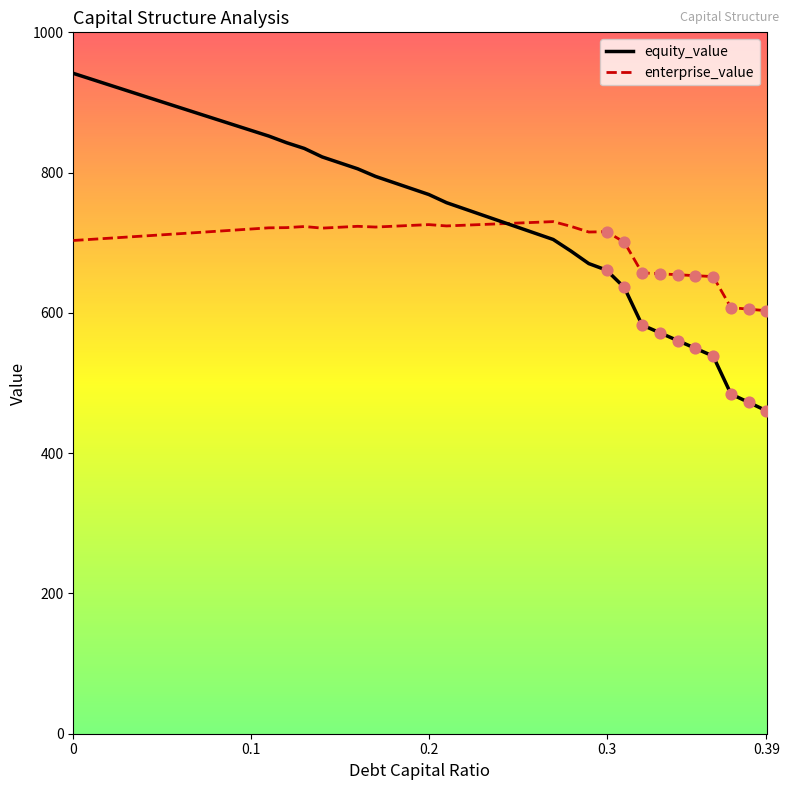

Which series has the largest total across all categories?

equity_value